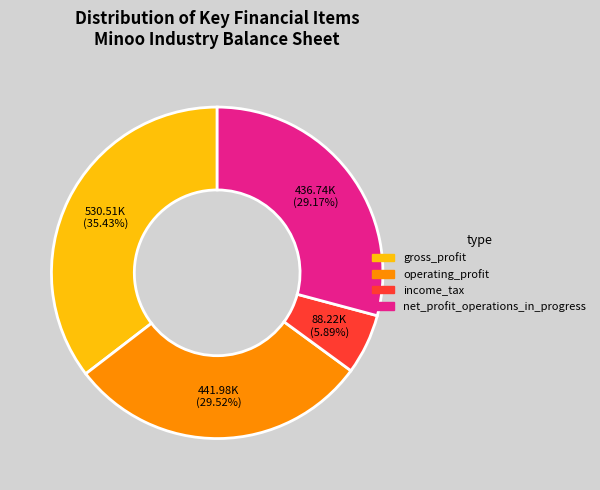

To the nearest percent, what portion does net_profit_operations_in_progress represent?

29%